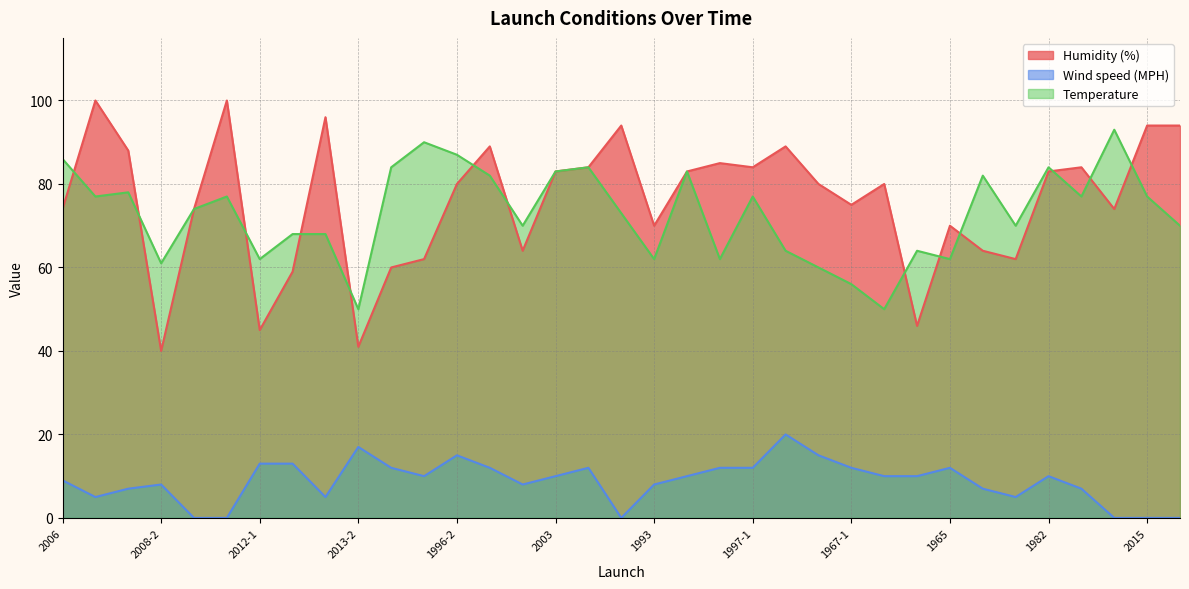

What is the spread (max minus min) of values at 2003?

73